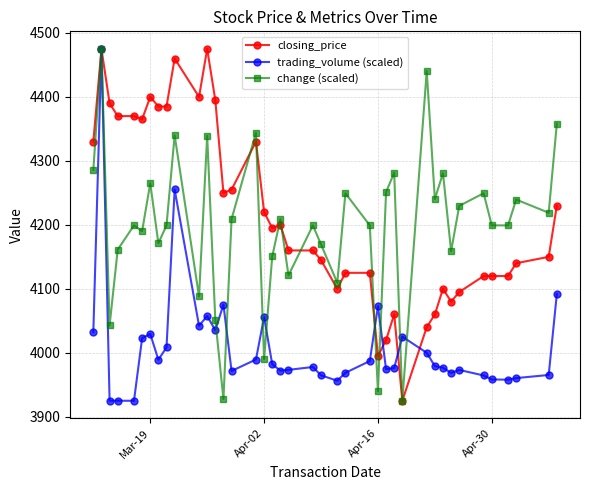

What is the value of the trading_volume (scaled) point at the 16th from the left?

3989.5